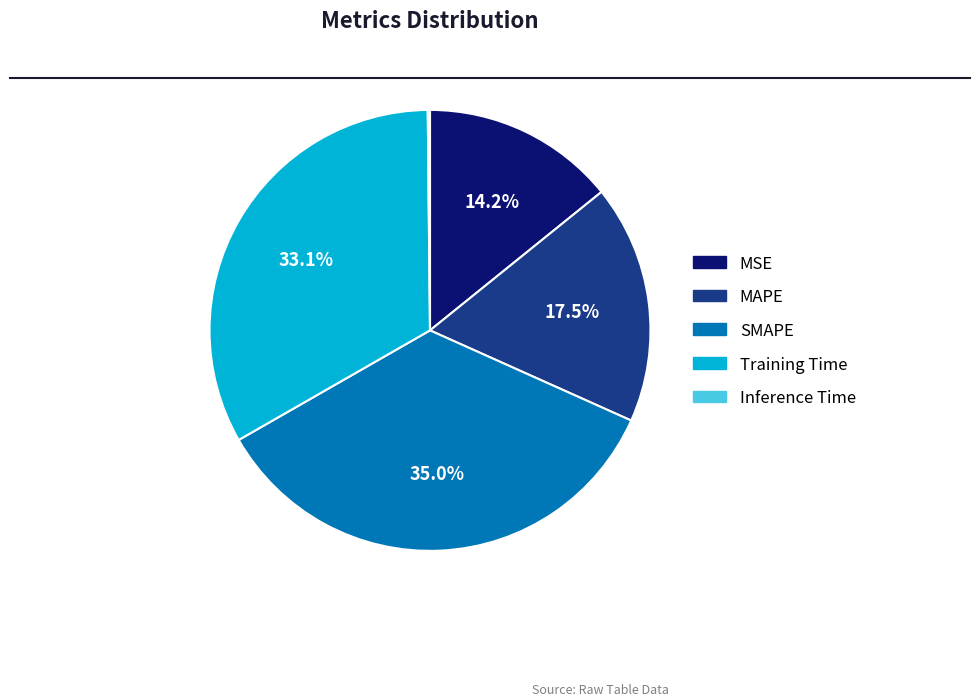

Is the sum of MSE and Training Time greater than half?

No